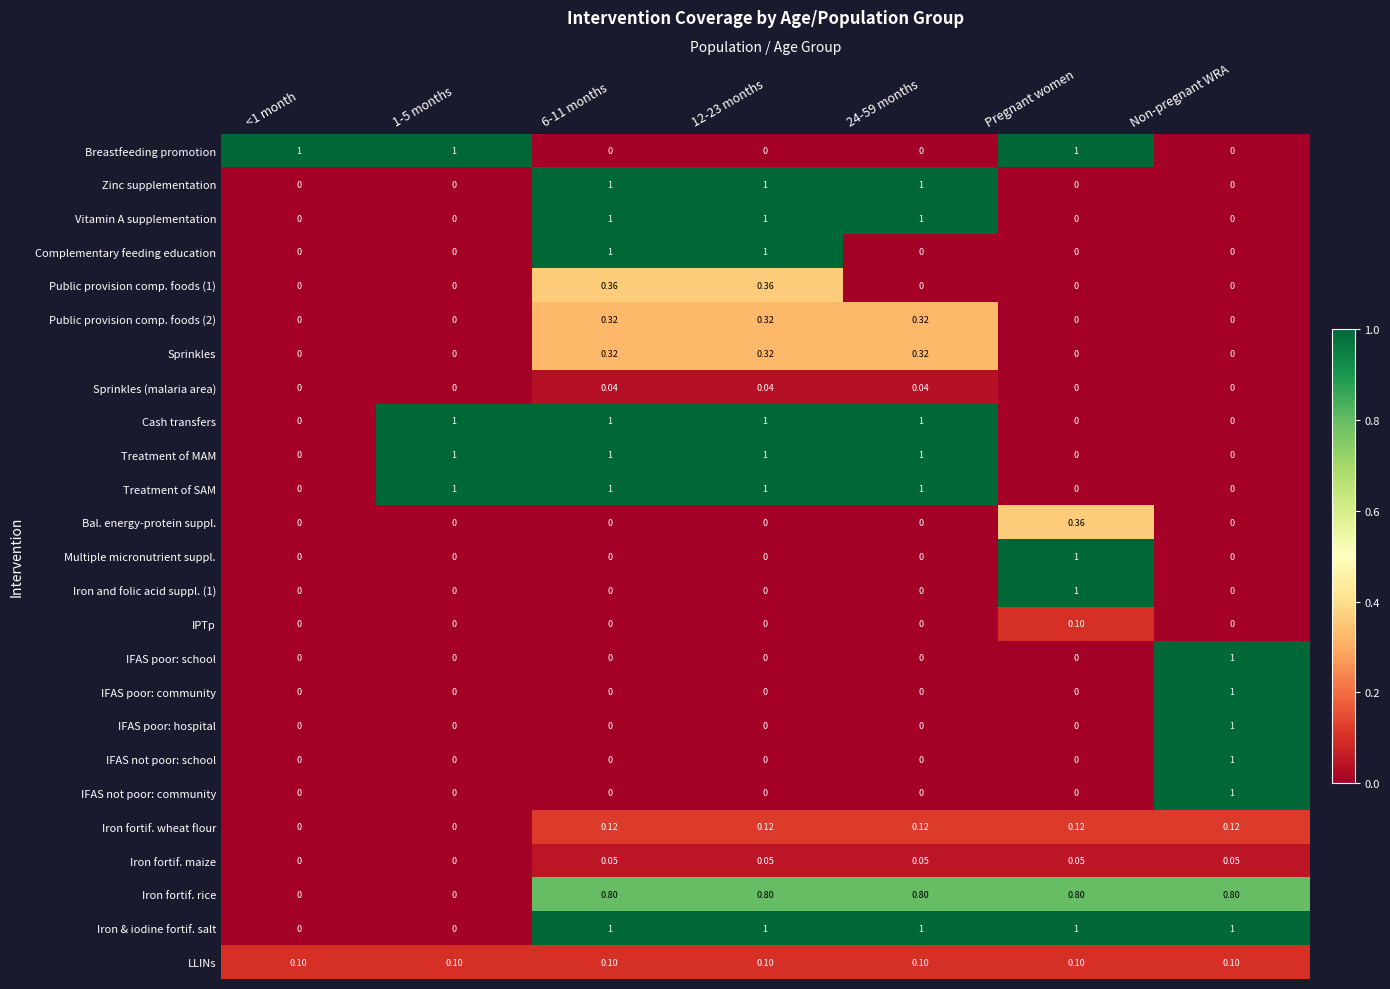

Which series has the largest total across all categories?

Iron & iodine fortif. salt